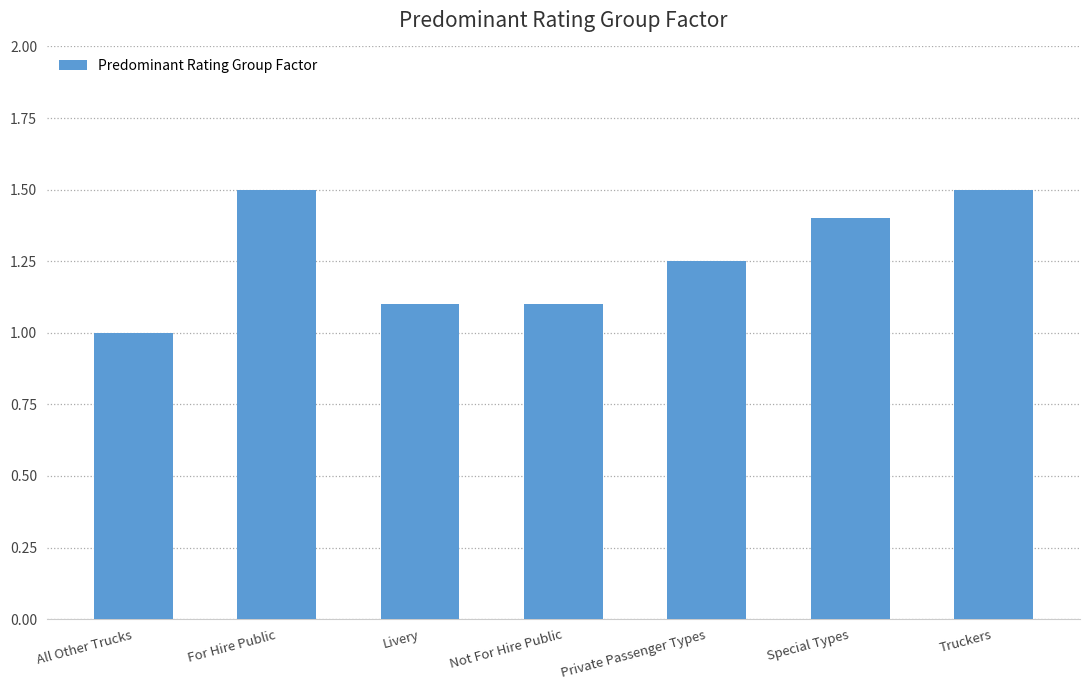

Is it true that the value at Truckers is 2.4?

False